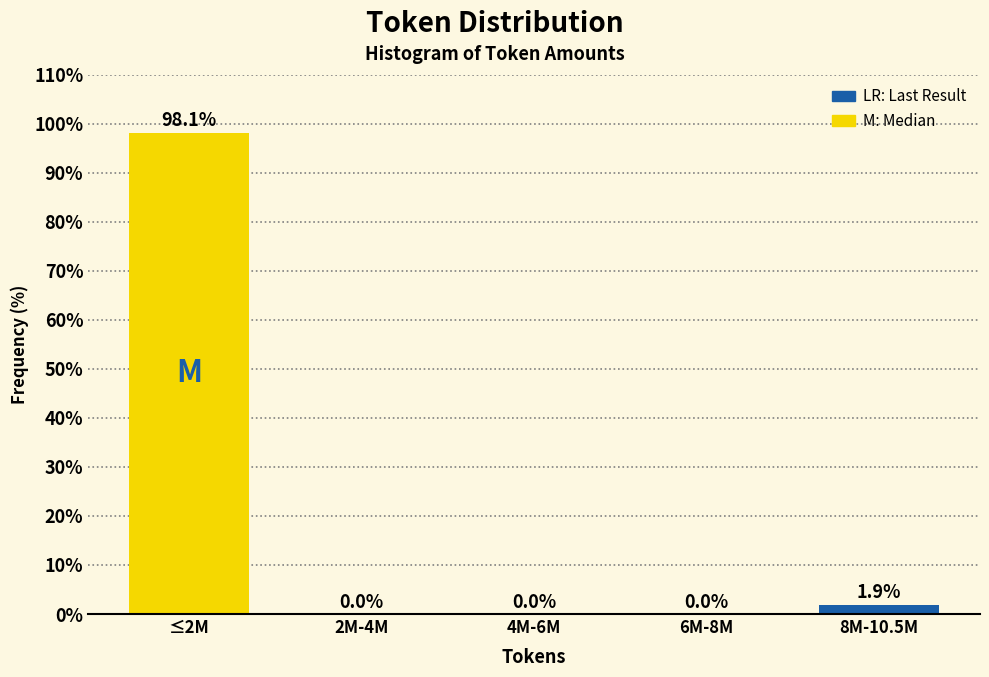

Reading left to right, what are all the values shown in this chart?

≤2M=98.1	2M-4M=0.0	4M-6M=0.0	6M-8M=0.0	8M-10.5M=1.9